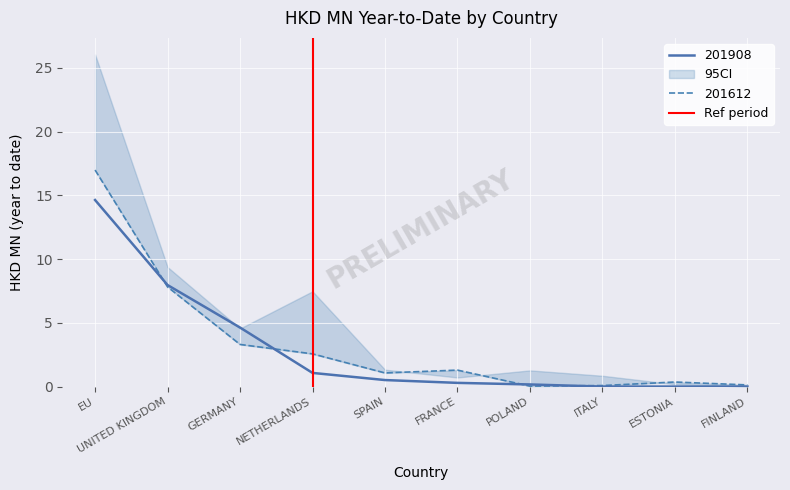

The 201908 series shows 4.6 at GERMANY. True or false?

True